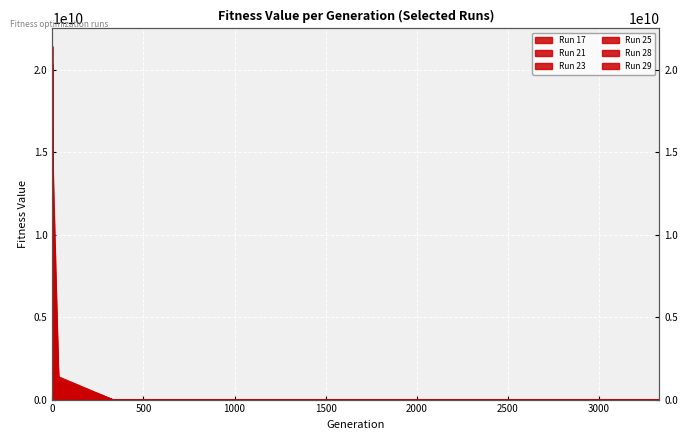

The Run 17 series shows 741846207.8 at 33. True or false?

True